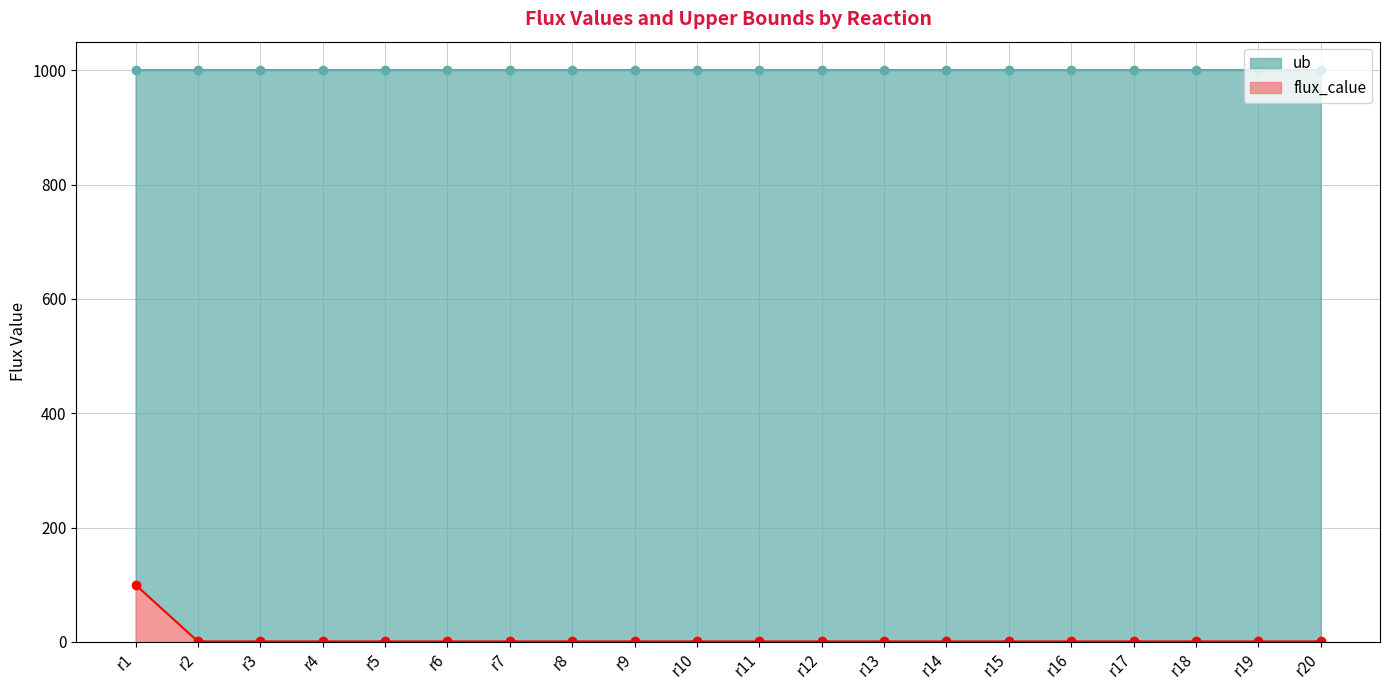

Count the number of categories in the chart.

20